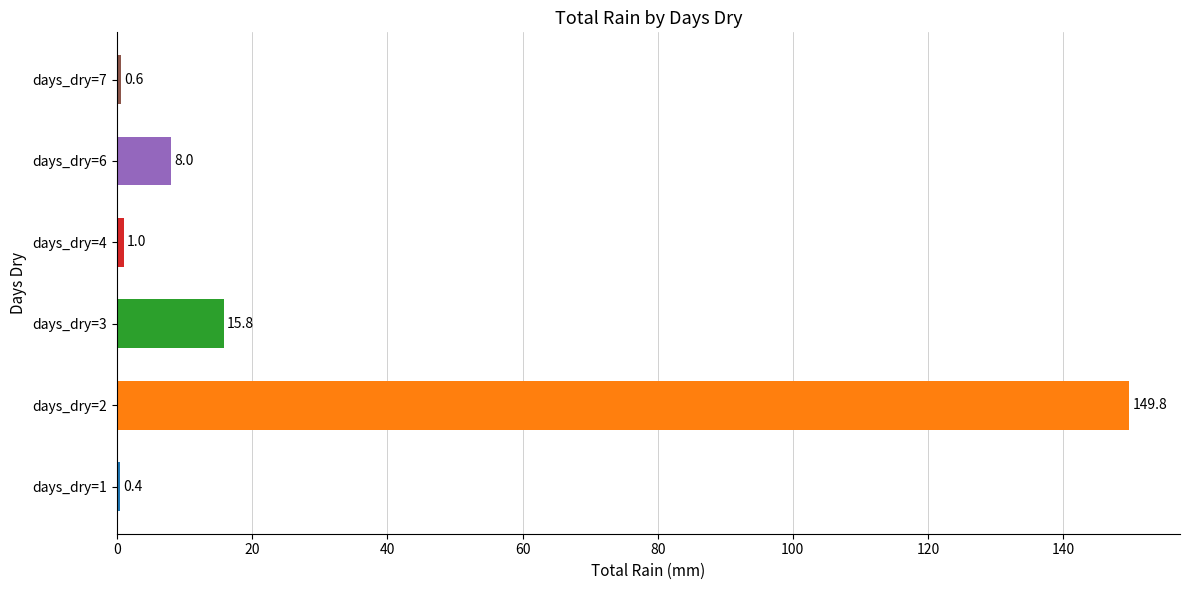

What is the change in value from days_dry=3 to days_dry=6?

-7.8